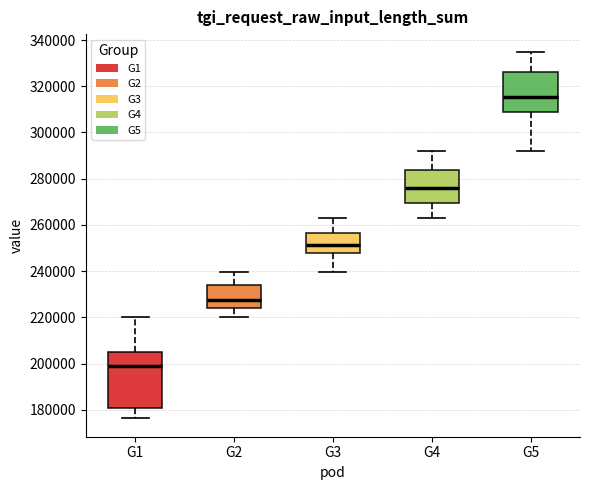

Reading left to right, transcribe this box plot: for each box, give where its median line is, the range the box spans, and where its two whiskers end, as read against the y-axis. The values are not printed on the chart, so give them approximately, as read against the axis.

G1: median 200000, box 180000 to 204000, whiskers 176000 to 220000
G2: median 228000, box 224000 to 234000, whiskers 220000 to 240000
G3: median 252000, box 248000 to 256000, whiskers 240000 to 262000
G4: median 276000, box 270000 to 284000, whiskers 262000 to 292000
G5: median 316000, box 308000 to 326000, whiskers 292000 to 334000